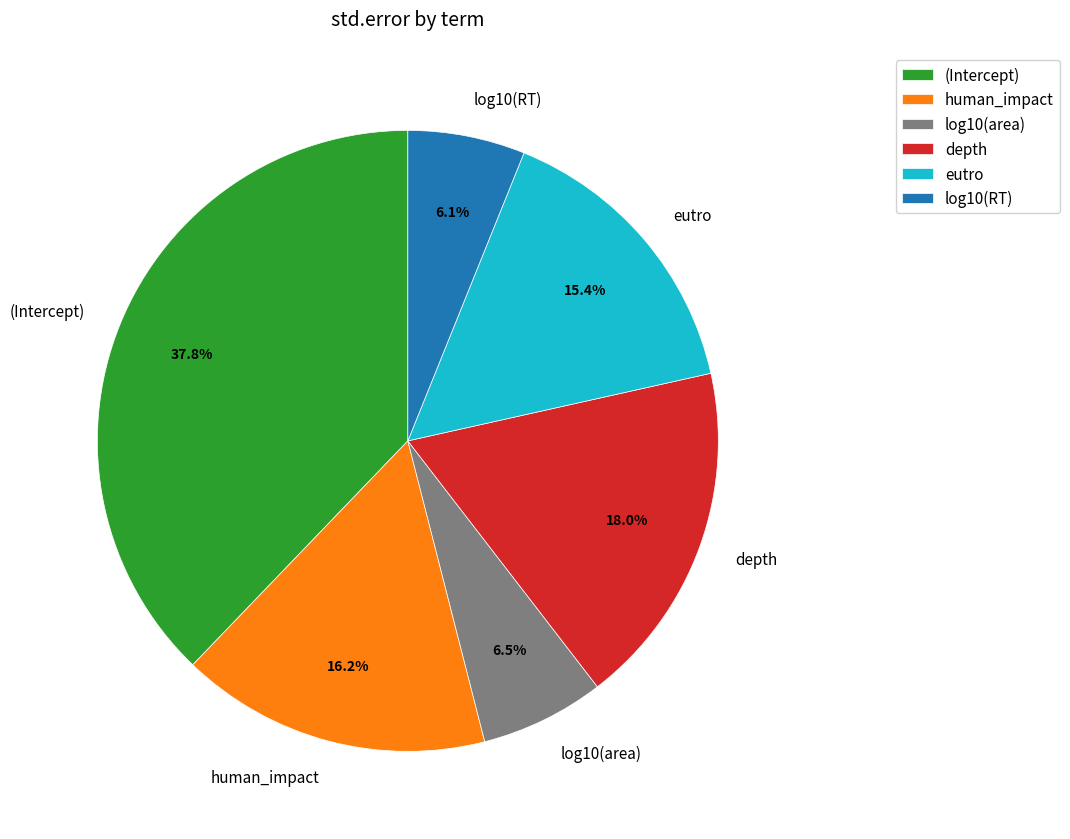

What is the total percentage of log10(area) and log10(RT)?

12.6%